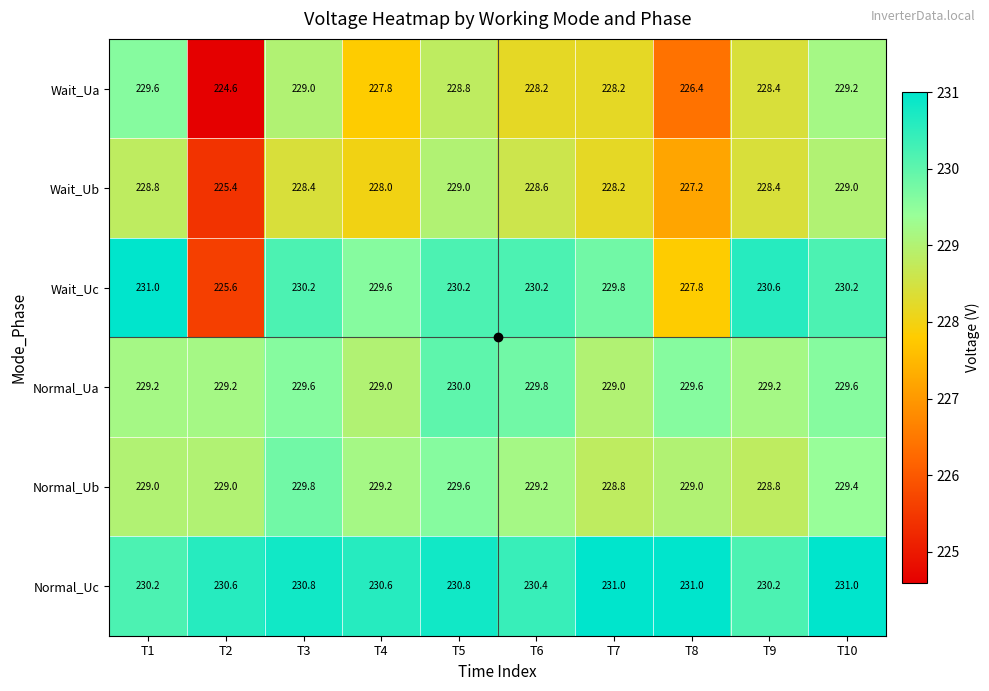

Which category has the lowest value across all series?

T2